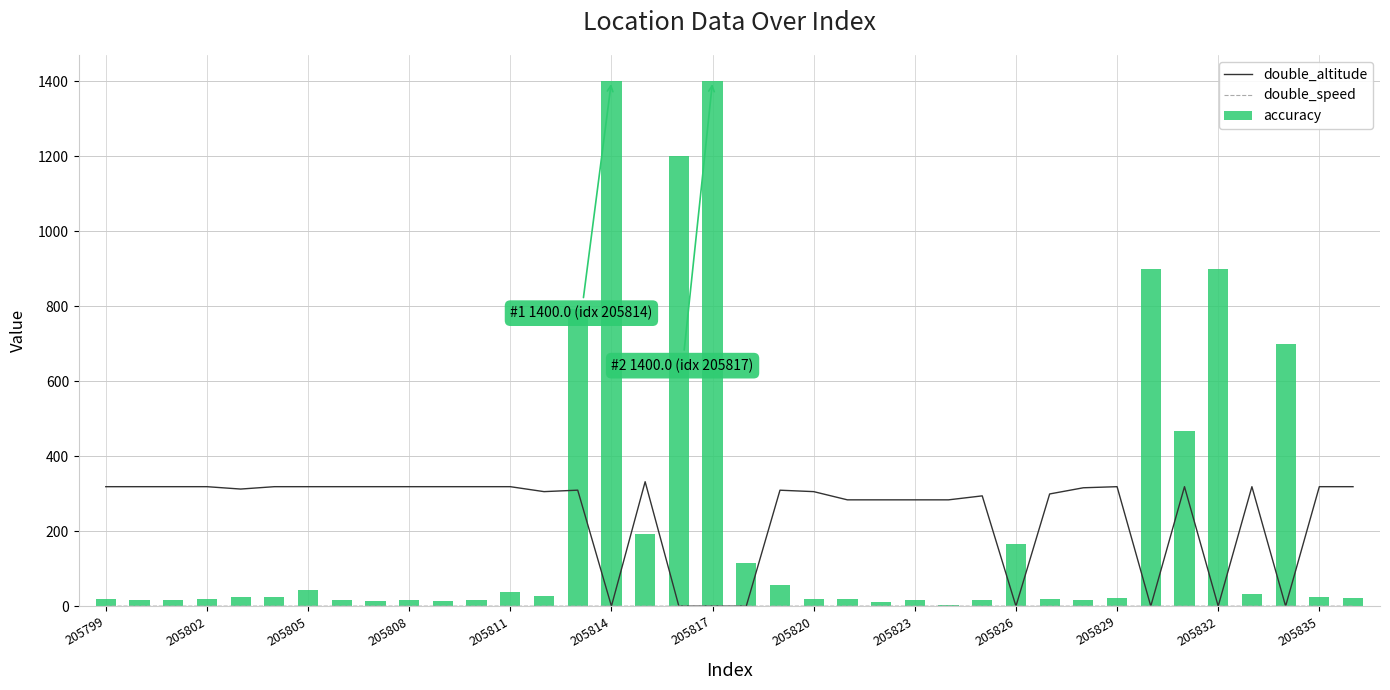

How many groups of bars are there?

38